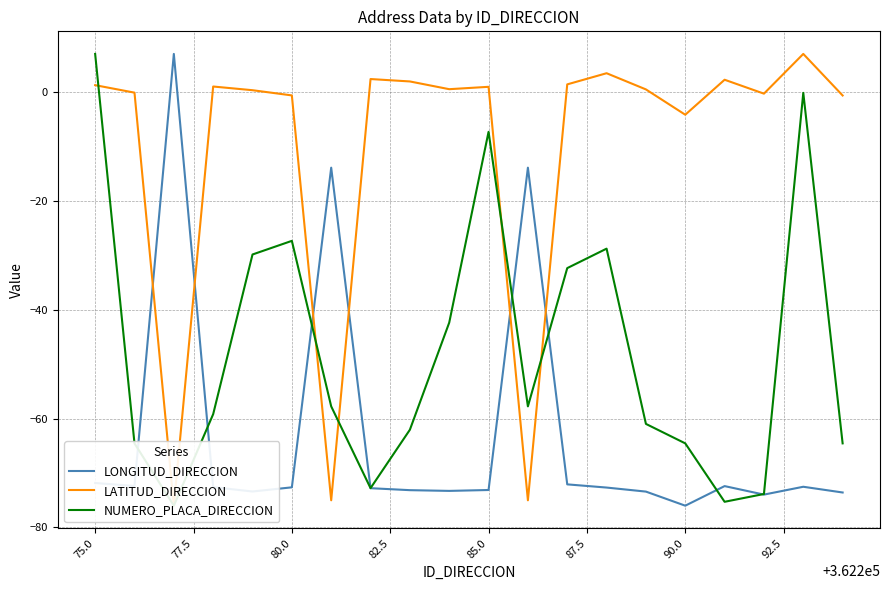

How many lines are shown in the chart?

3